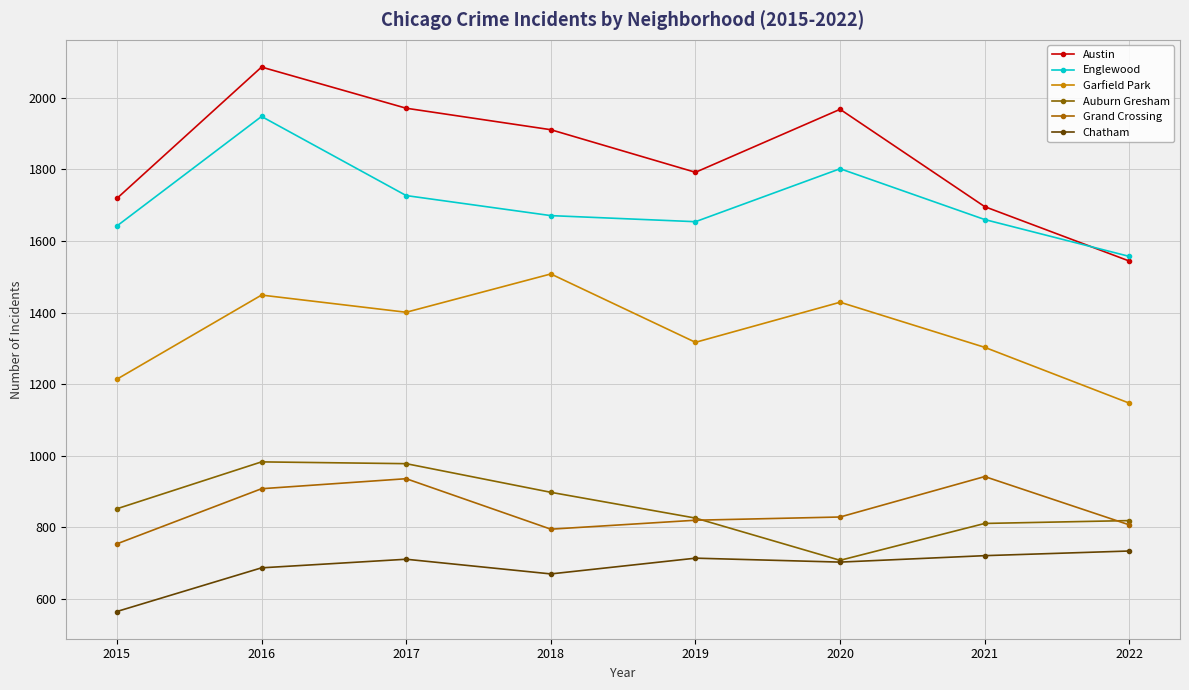

Reading left to right, extract all data points from this chart.

Austin: 2015=1719	2016=2086	2017=1971	2018=1911	2019=1792	2020=1968	2021=1696	2022=1544
Englewood: 2015=1642	2016=1948	2017=1727	2018=1671	2019=1654	2020=1802	2021=1660	2022=1557
Garfield Park: 2015=1214	2016=1449	2017=1401	2018=1508	2019=1317	2020=1429	2021=1303	2022=1147
Auburn Gresham: 2015=852	2016=983	2017=978	2018=898	2019=826	2020=708	2021=811	2022=819
Grand Crossing: 2015=754	2016=908	2017=936	2018=795	2019=820	2020=829	2021=942	2022=807
Chatham: 2015=565	2016=687	2017=711	2018=670	2019=714	2020=703	2021=721	2022=734